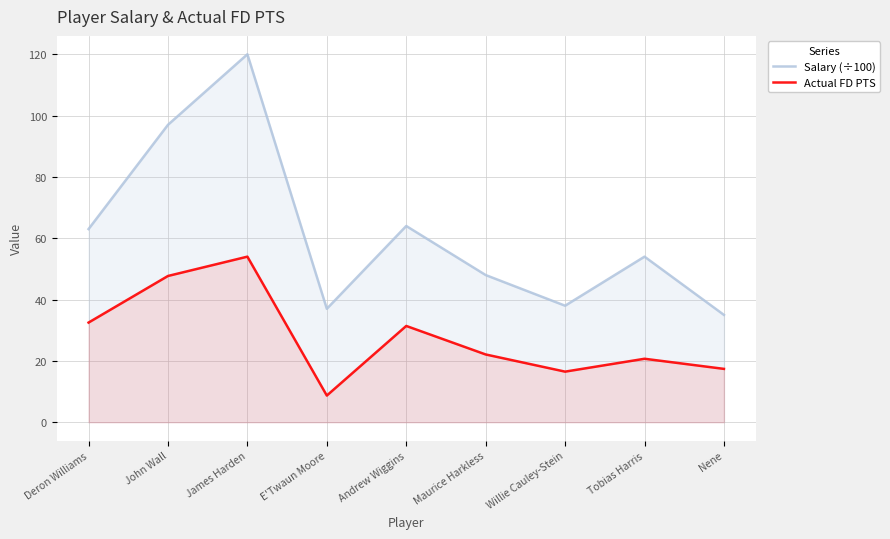

Where is Actual FD PTS nearest to the value 31?

Andrew Wiggins